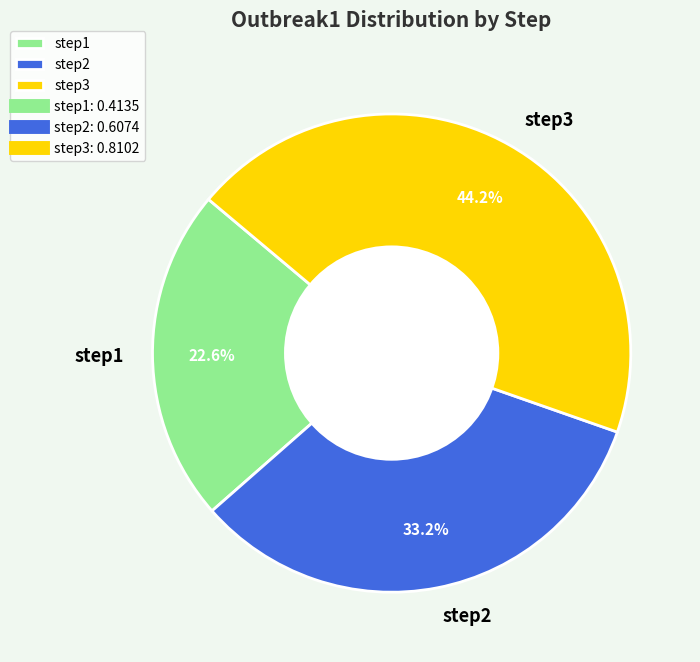

True or false: step1 accounts for 8% of the total.

False